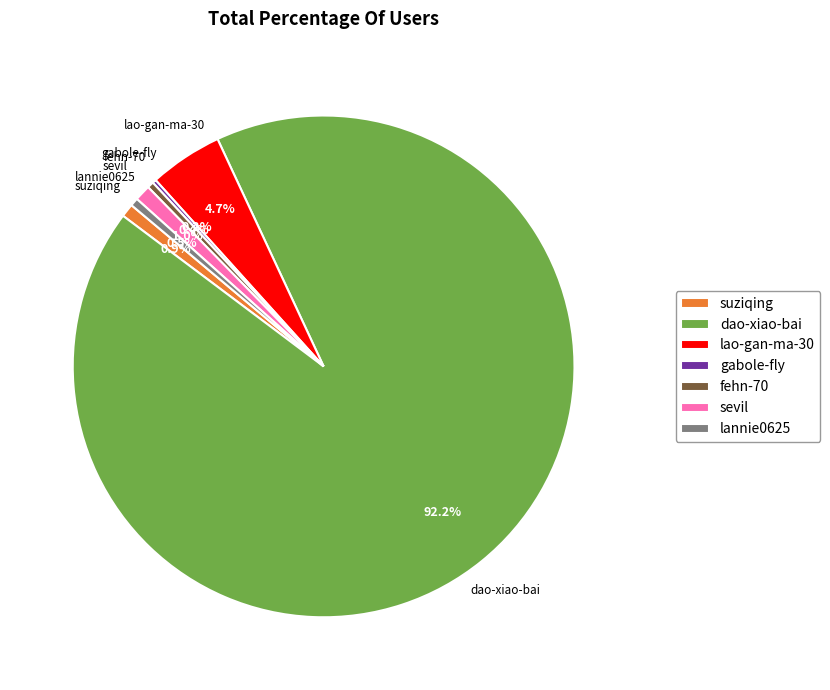

Which slice represents more than half of the pie?

dao-xiao-bai